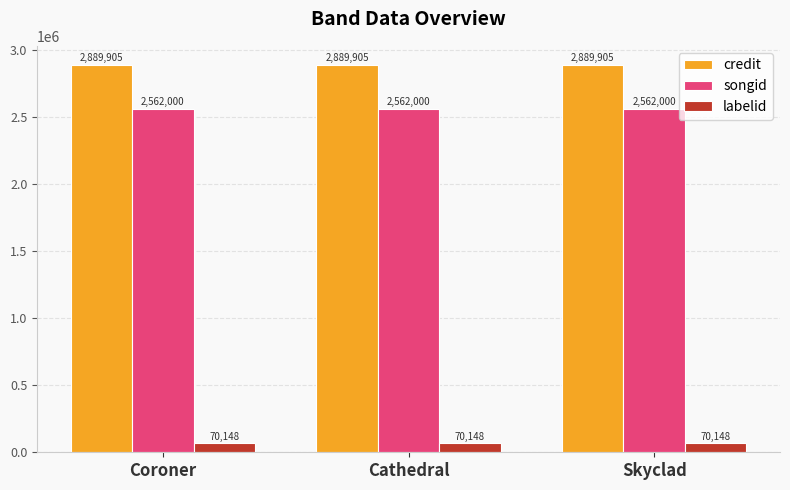

What is the sum of all labelid values?

210444